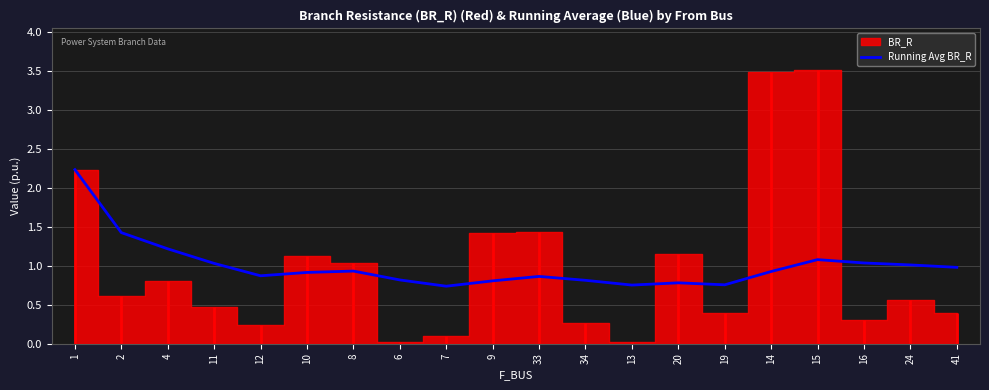

How many points are lower than both their immediate neighbors (excluding endpoints)?

4